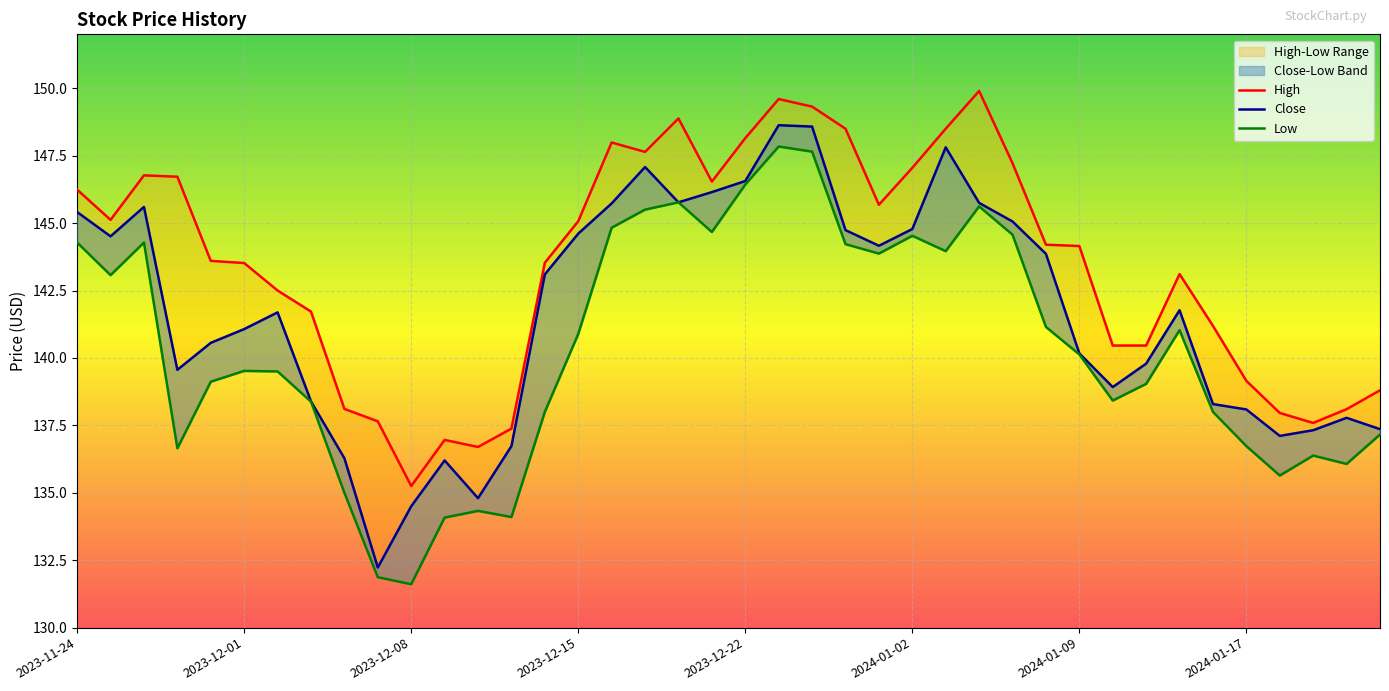

True or false: High and Low intersect in this chart.

False